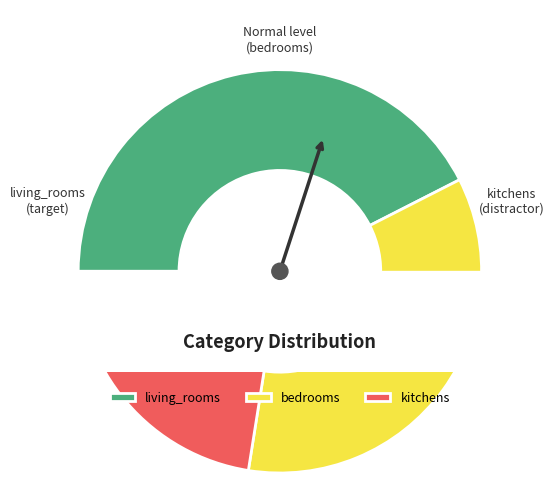

Does any single category account for the majority?

No